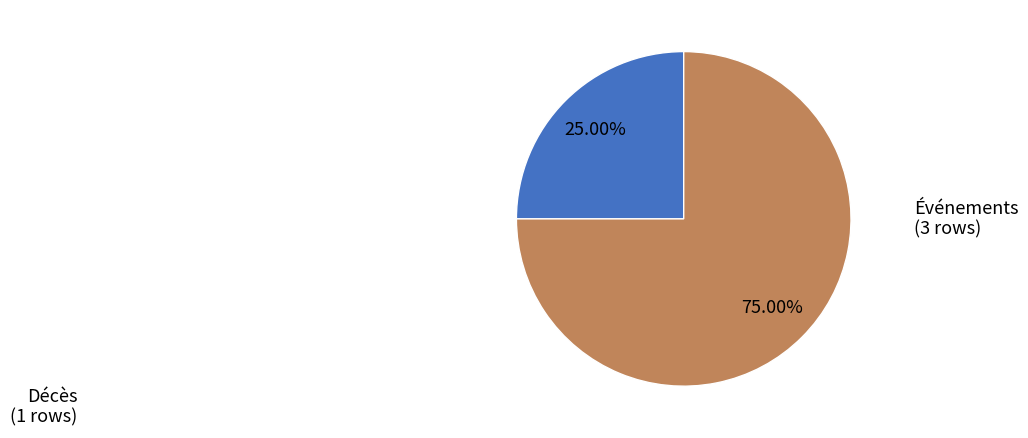

Is there any slice that represents more than half of the pie?

Yes